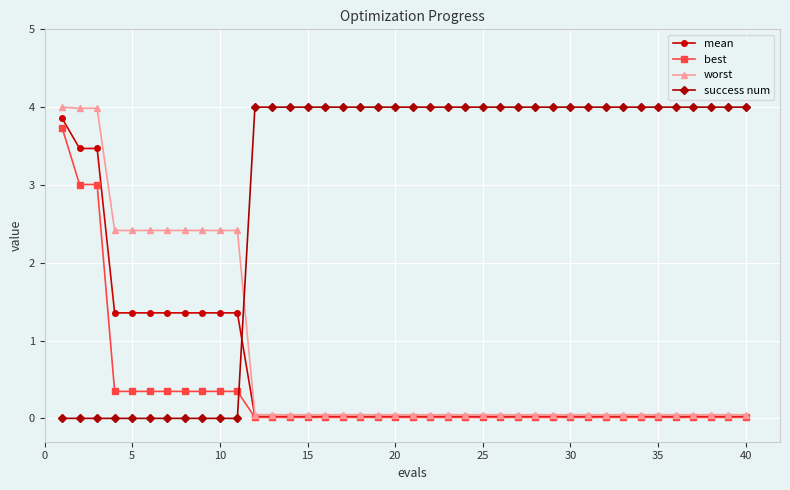

How many lines are shown in the chart?

4